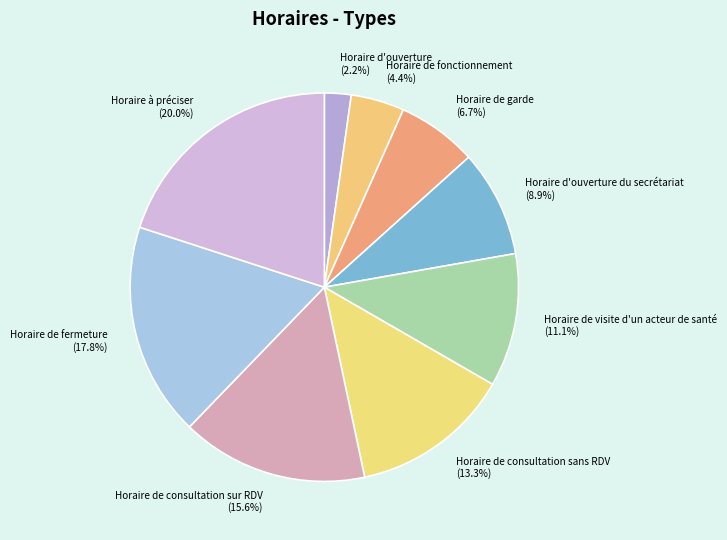

Rank the categories by value from highest to lowest.

Horaire à préciser (20.0%), Horaire de fermeture (17.8%), Horaire de consultation sur RDV (15.6%), Horaire de consultation sans RDV (13.3%), Horaire de visite d'un acteur de santé (11.1%), Horaire d'ouverture du secrétariat (8.9%), Horaire de garde (6.7%), Horaire de fonctionnement (4.4%), Horaire d'ouverture (2.2%)